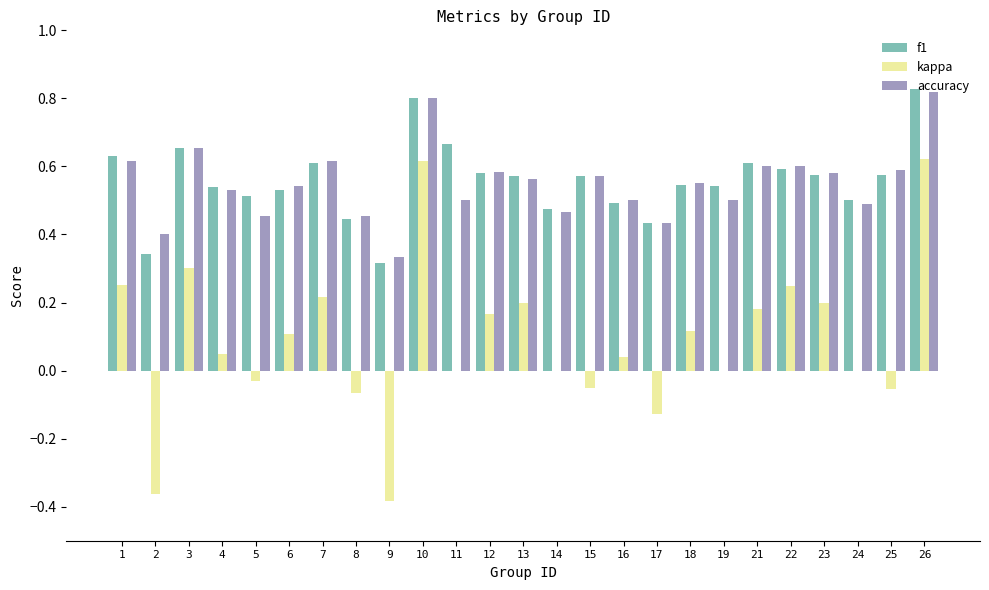

Is the value of kappa at 18 greater than the value of f1 at 10?

No